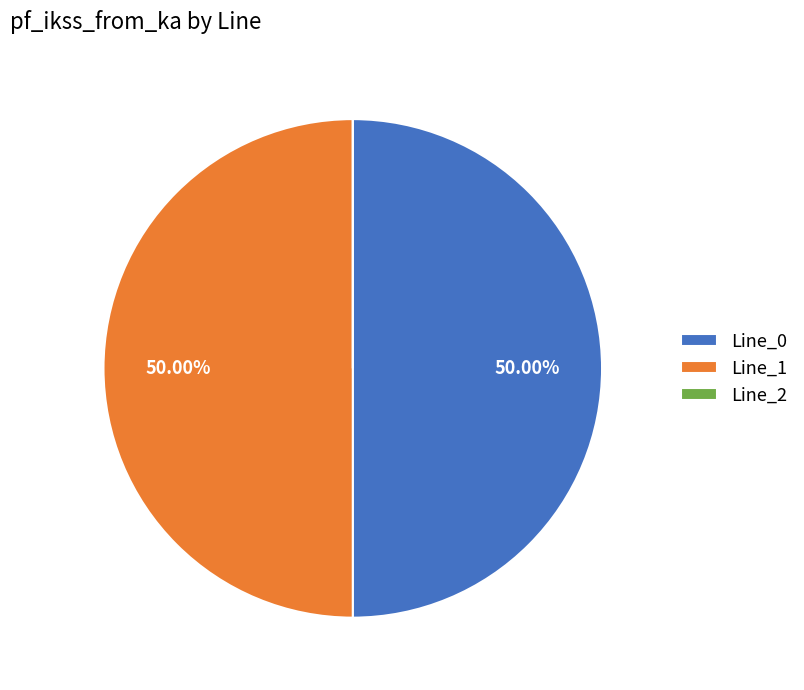

Is the sum of Line_1 and Line_0 greater than half?

Yes